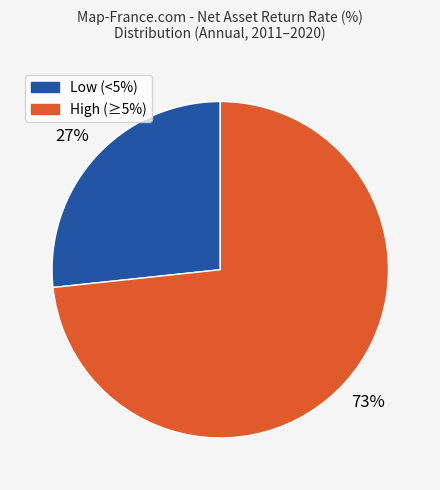

Does any single category account for the majority?

Yes